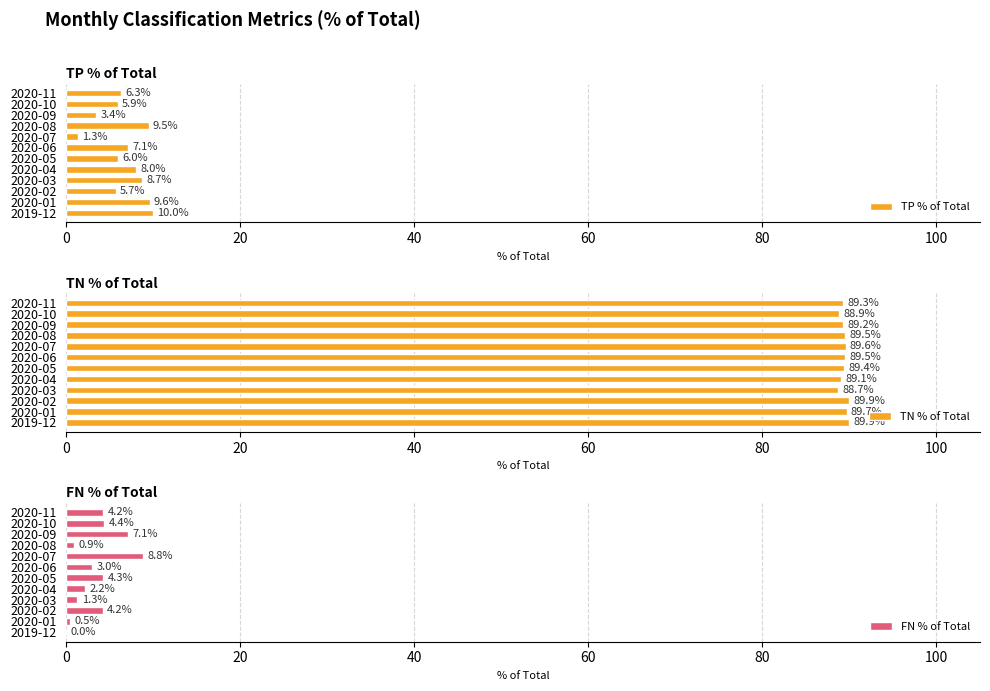

What are all the series names shown in the legend?

TP % of Total, TN % of Total, FN % of Total